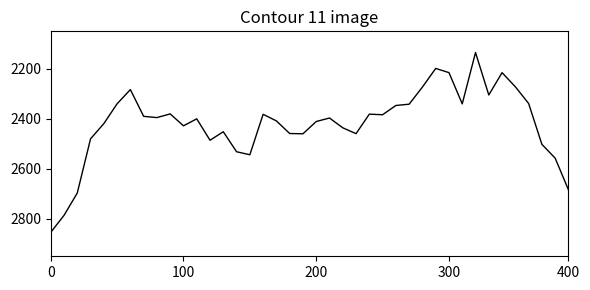

What is the difference between the maximum and minimum values?

719.4